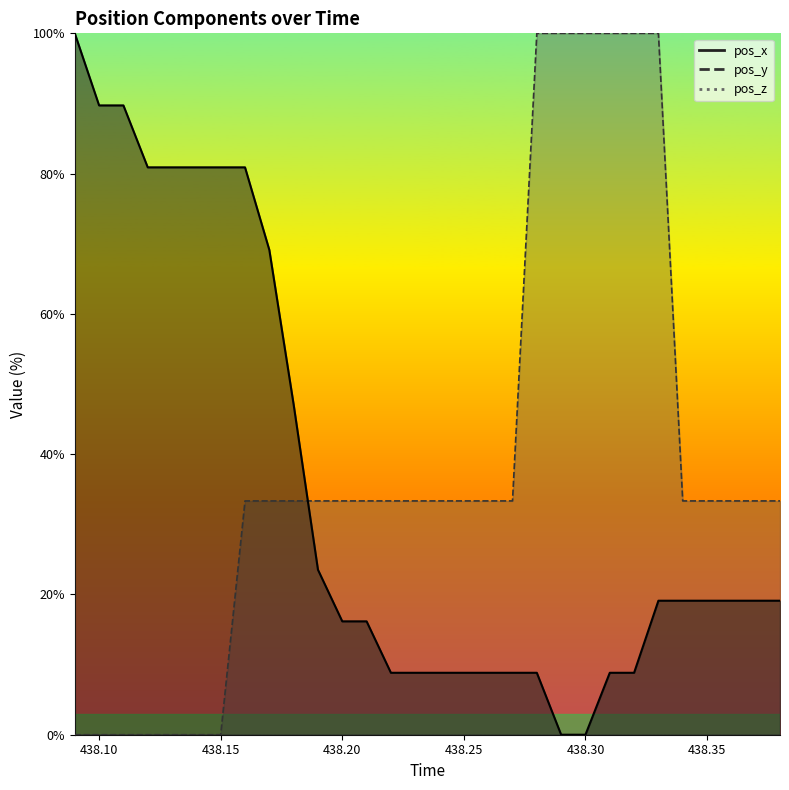

Is it true that pos_x equals 47.4 at 438.40?

False